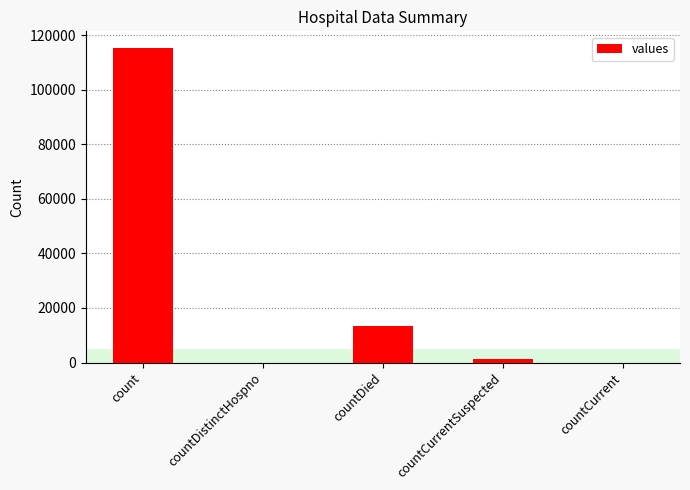

True or false: the data shows 65502 at count.

False